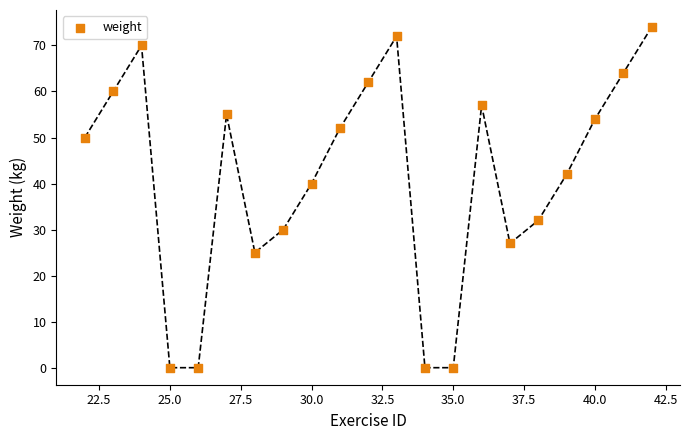

What Y value in the scatter plot is closest to 37?

40